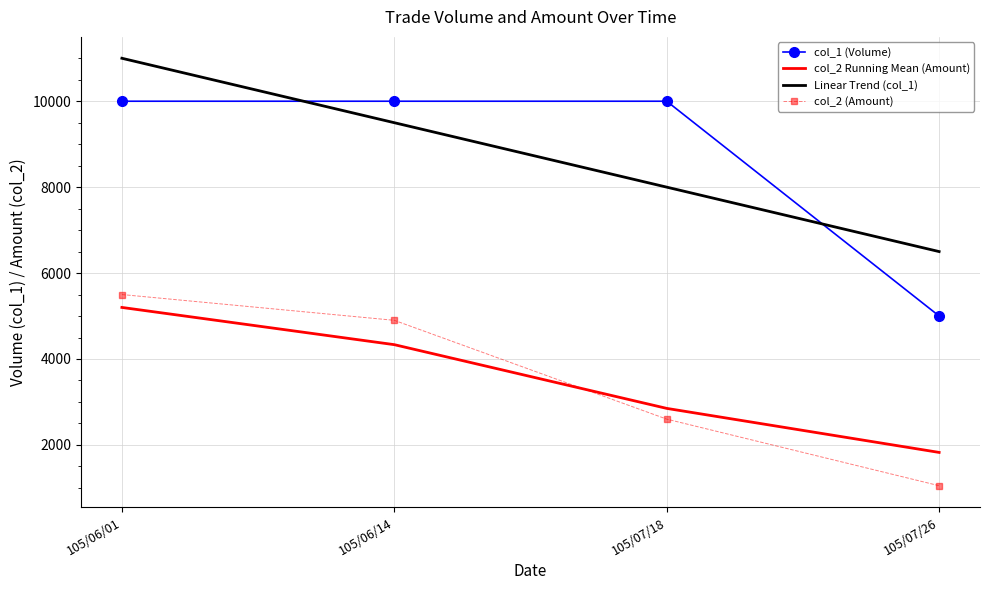

What is the spread (max minus min) of values at 105/06/01?

5800.0